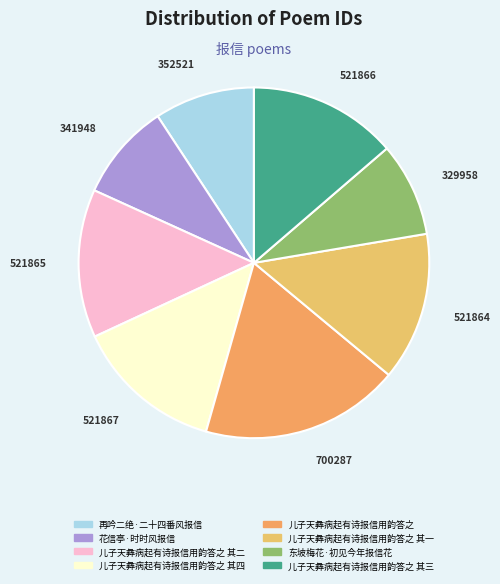

Is it true that 儿子天彝病起有诗报信用韵答之 其四 is 14% of the pie?

True